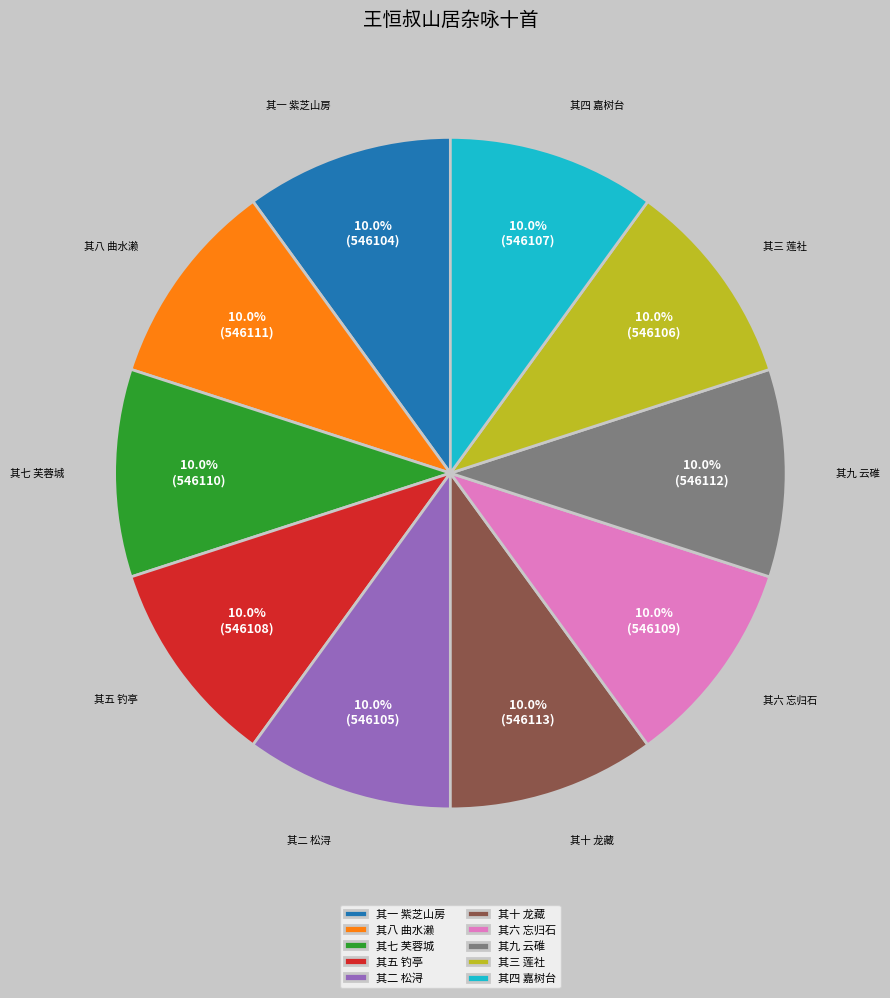

True or false: 其一 紫芝山房 accounts for 1% of the total.

False